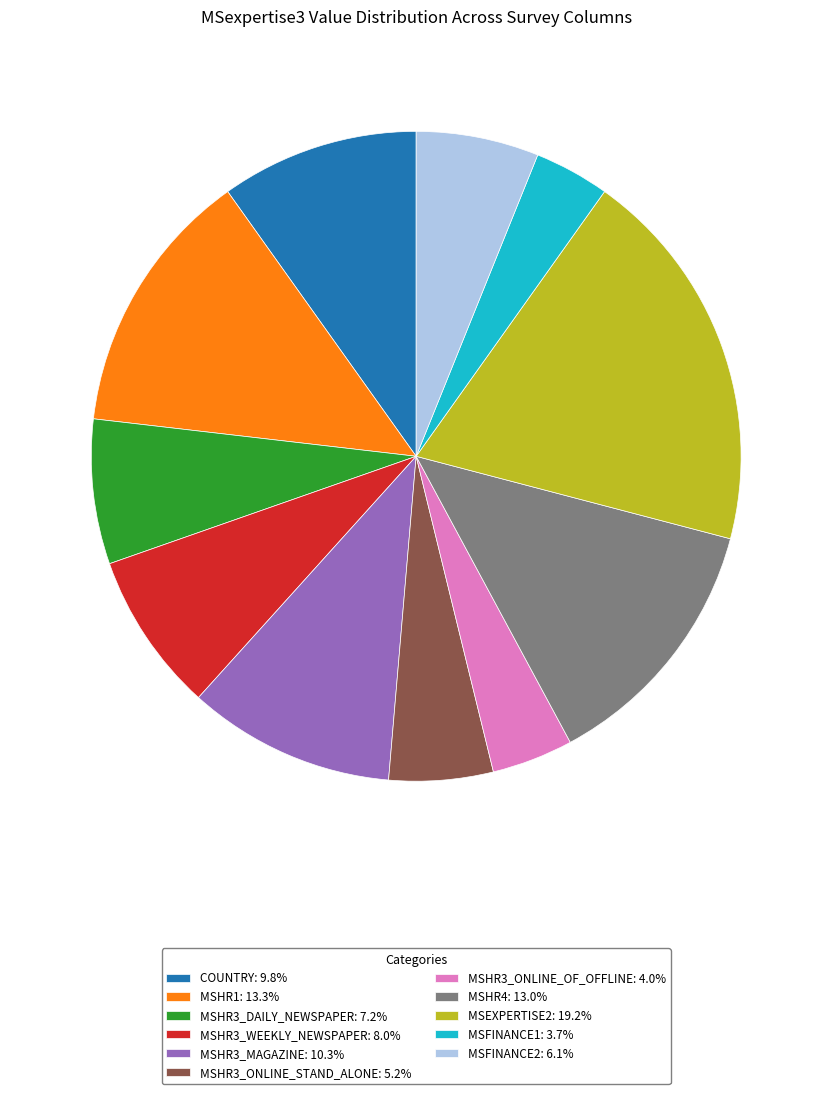

Is the sum of MSFINANCE1: 3.7% and MSFINANCE2: 6.1% greater than half?

No